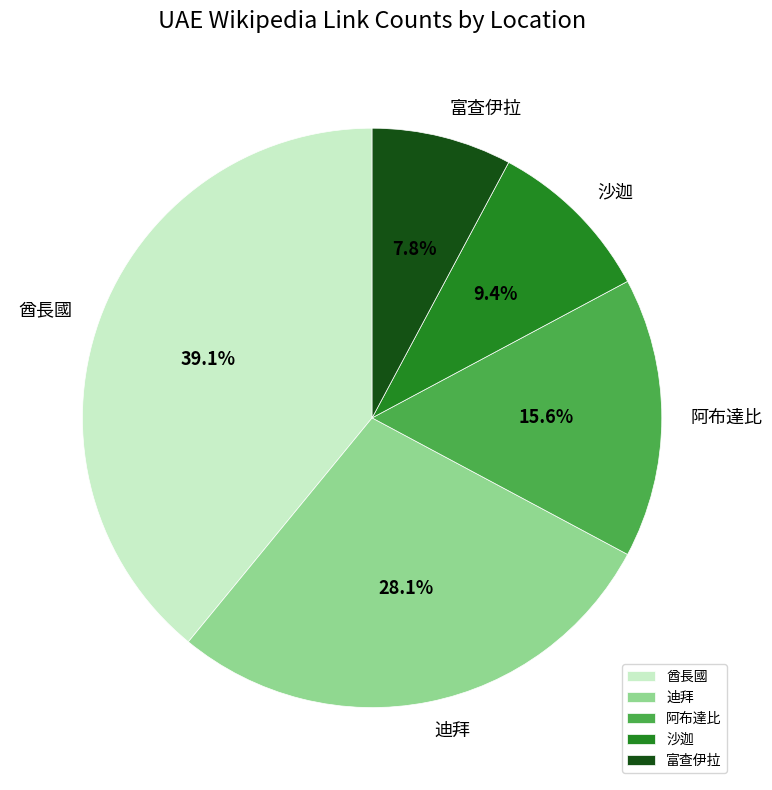

Do 迪拜 and 沙迦 together represent more than half of the pie?

No